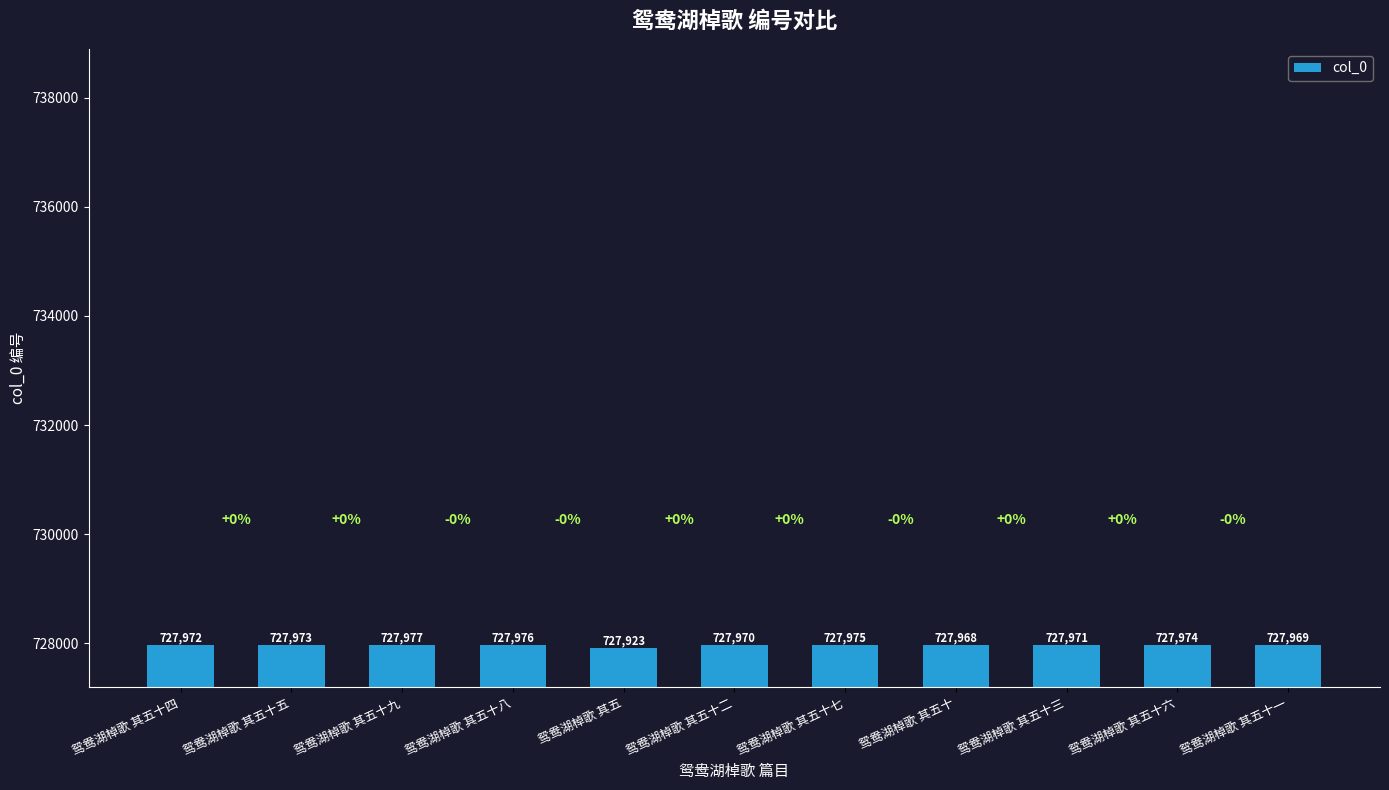

How many series are shown in this chart?

1